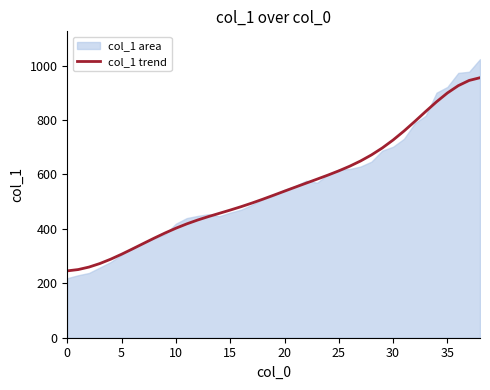

What is the average value?

550.9